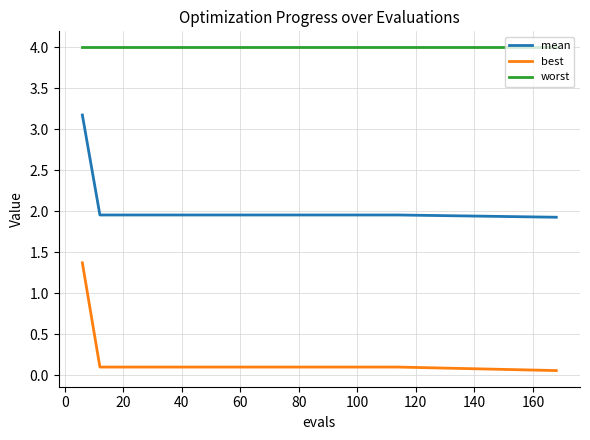

What is the greatest value displayed?

4.0